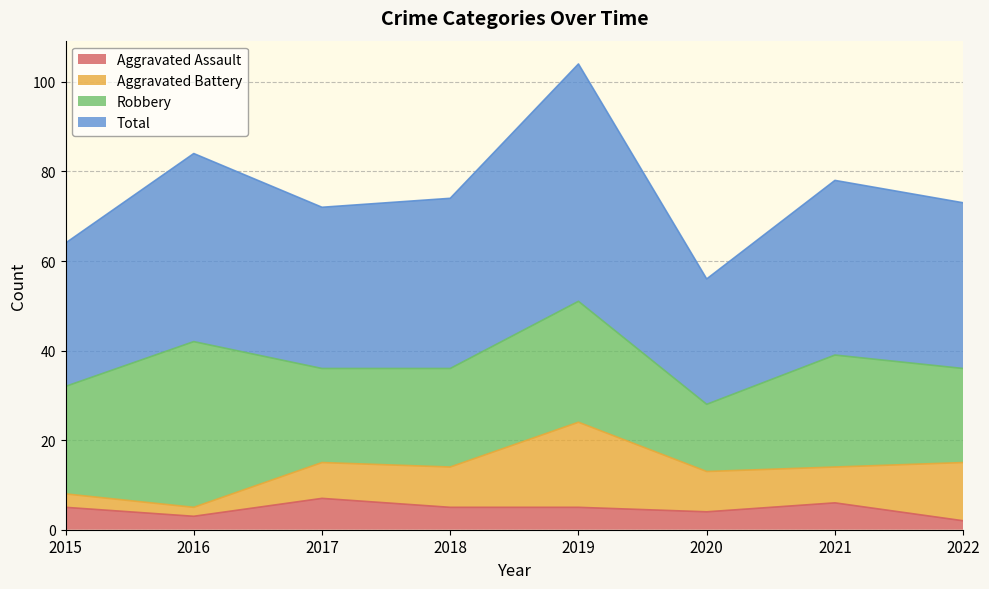

What is the difference between the Total values at 2017 and 2020?

16